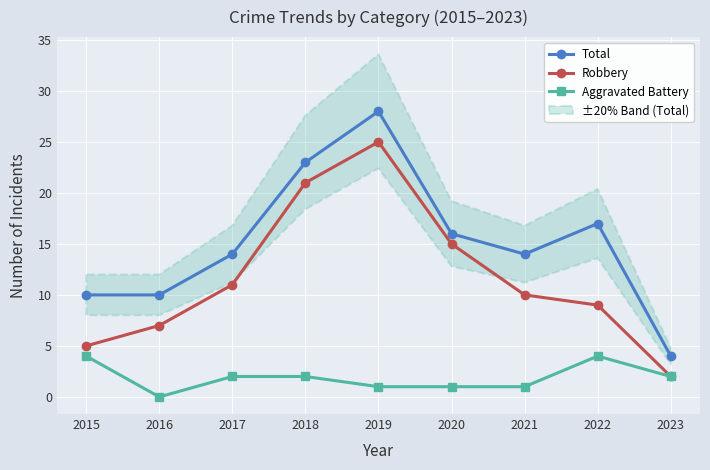

How many categories are shown in the chart?

9